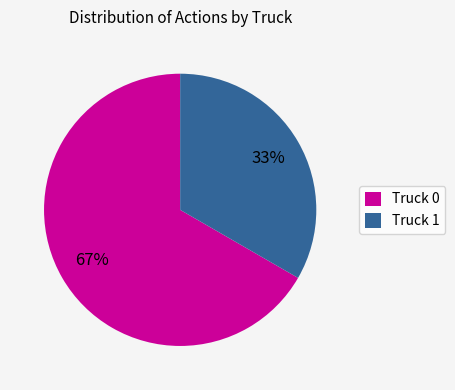

What is the largest slice in the pie chart?

Truck 0